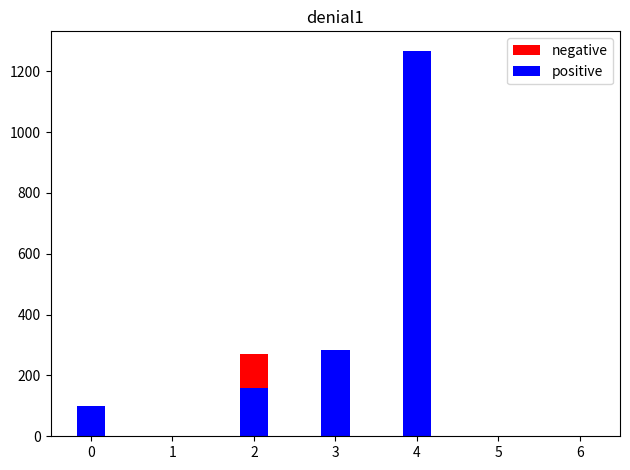

The value of positive at 2 is 159. True or false?

True